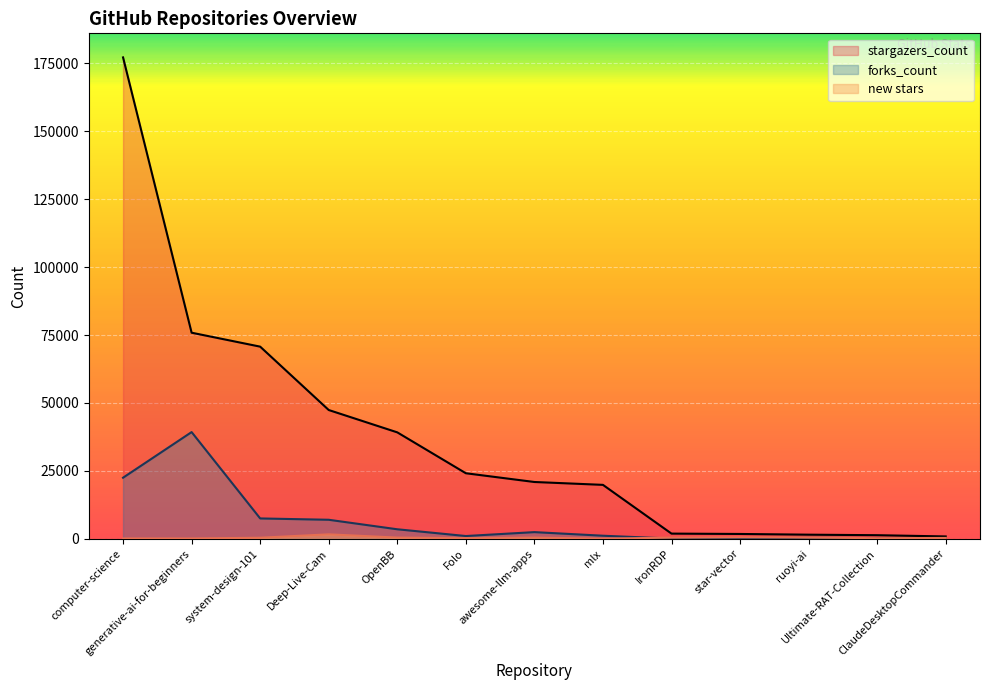

How many lines are shown in the chart?

3